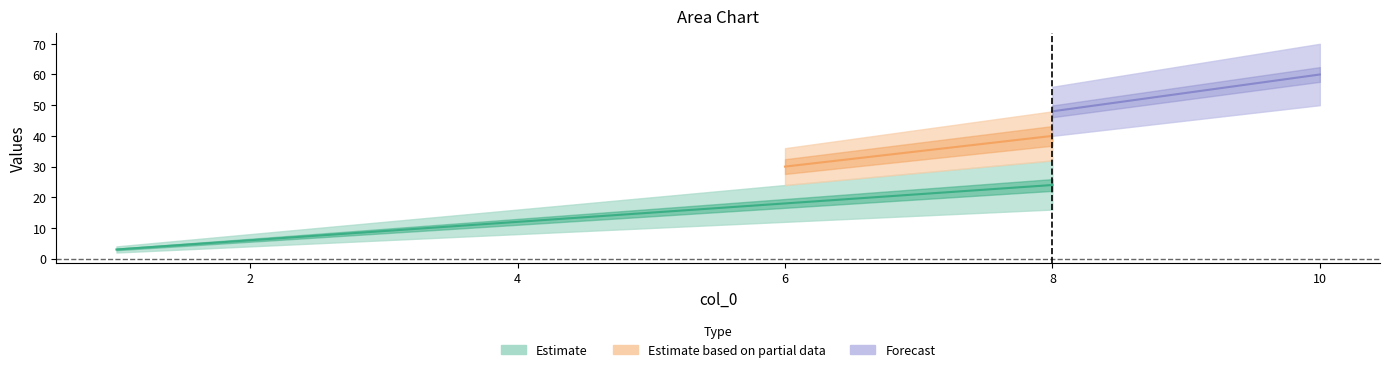

True or false: col_4 and col_3 intersect in this chart.

False